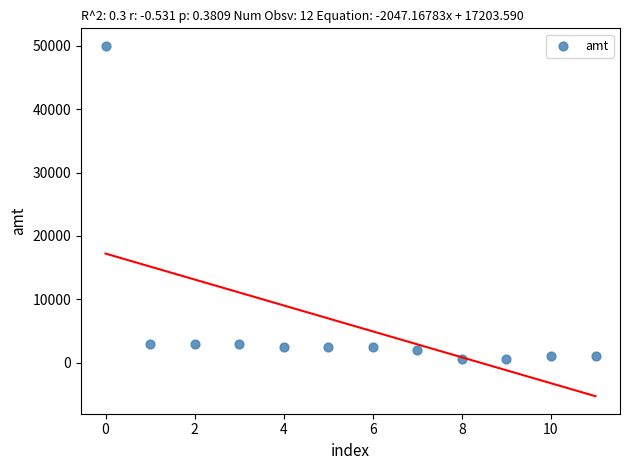

What is the average Y value?

5944